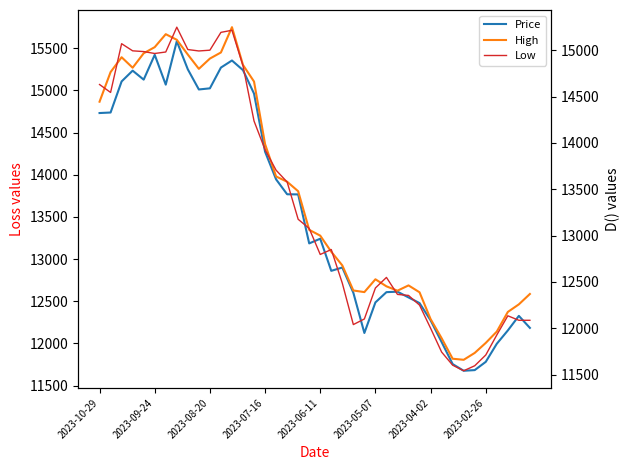

How many interior local valleys does the High series have?

5